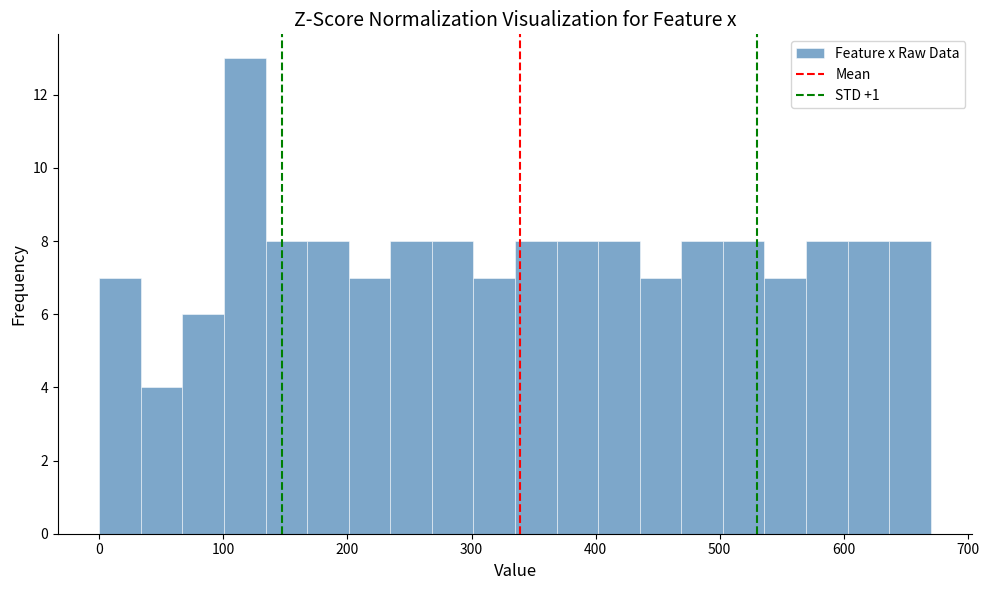

Read against the x-axis, roughly where is the centre of the tallest bar?

120